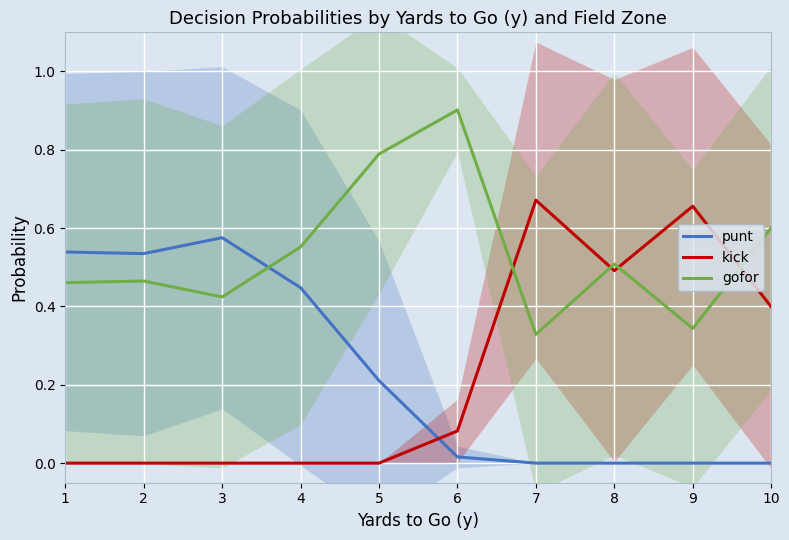

Where is the first local maximum for gofor?

2